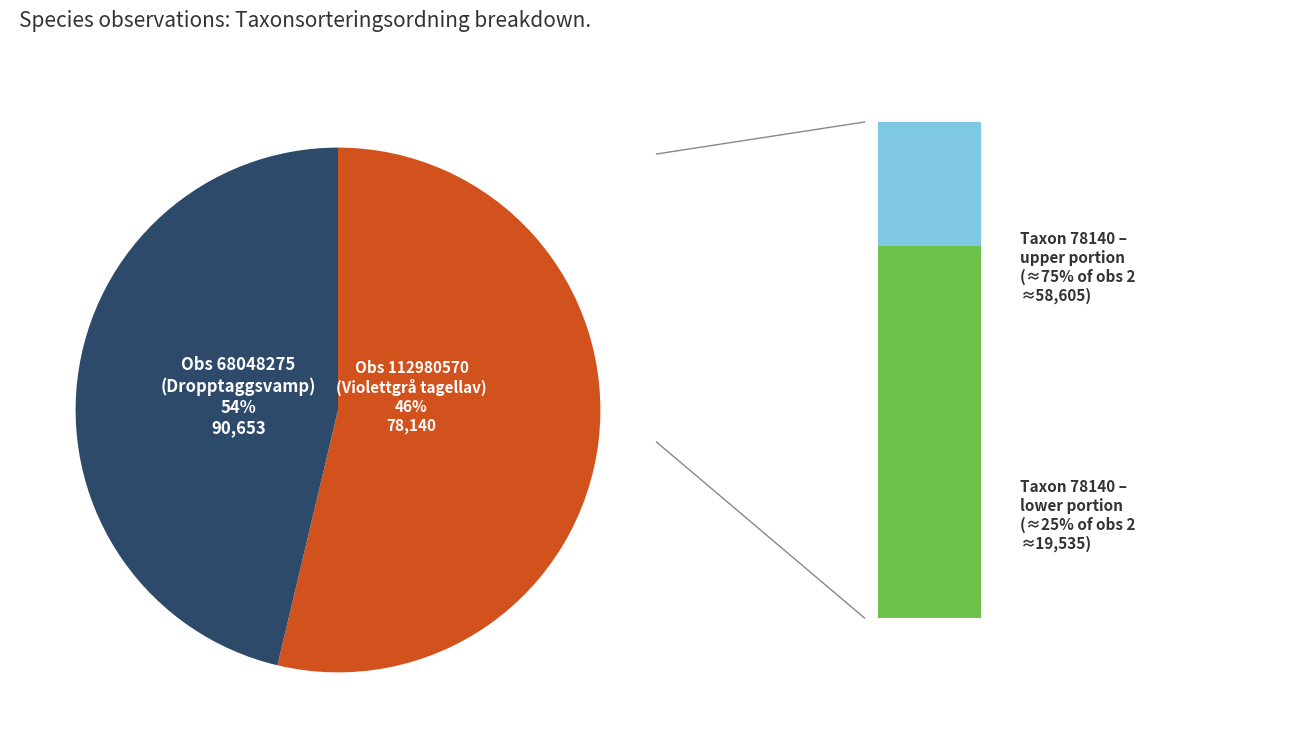

To the nearest percent, what is the difference between the largest and smallest slice percentages?

7%